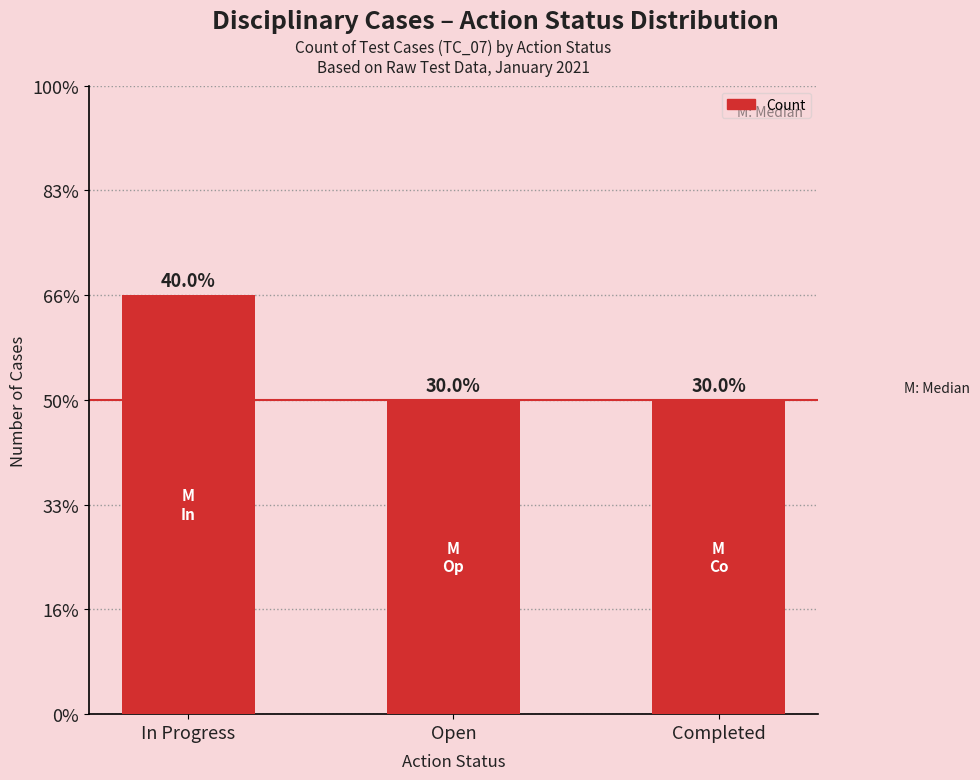

What is the average value?

3